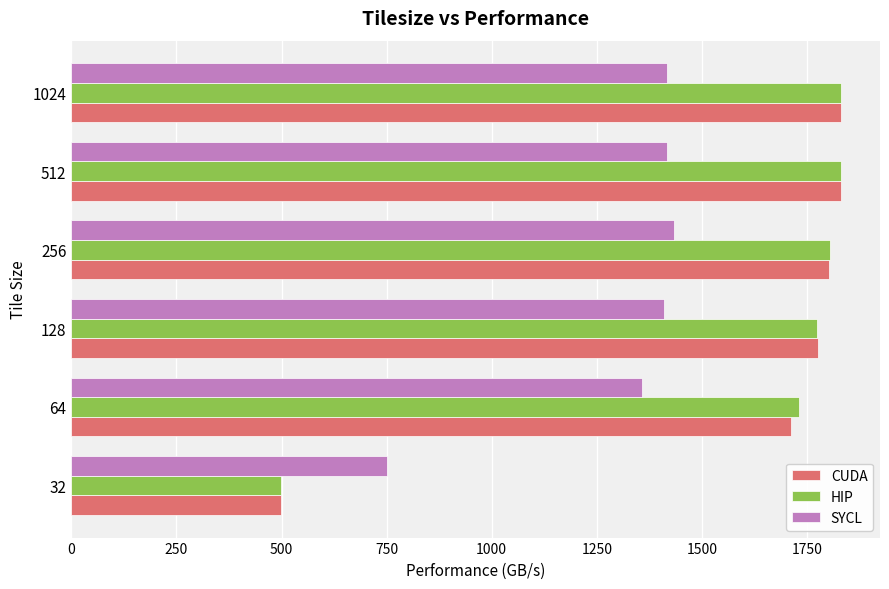

What is the sum of all CUDA values?

9451.8